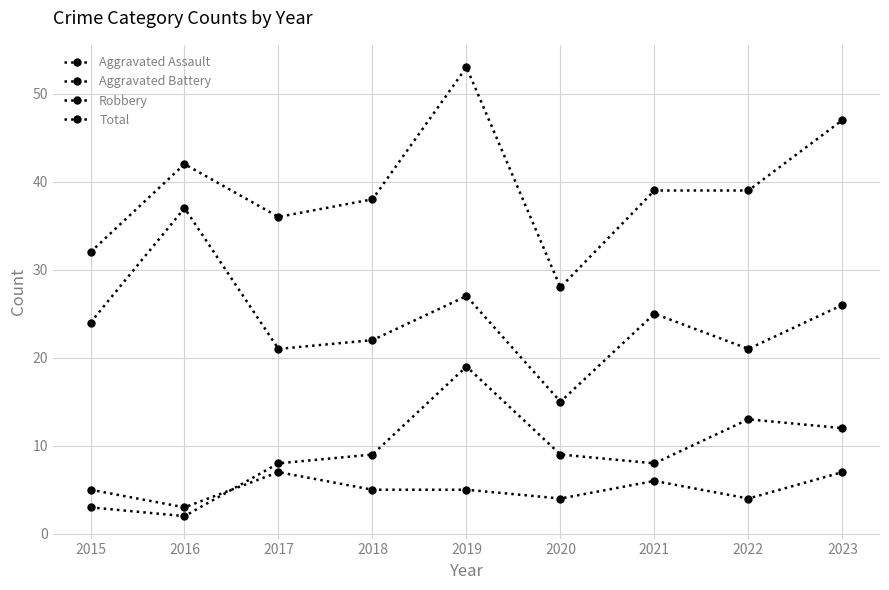

How many values in the Aggravated Battery series are below 9?

4